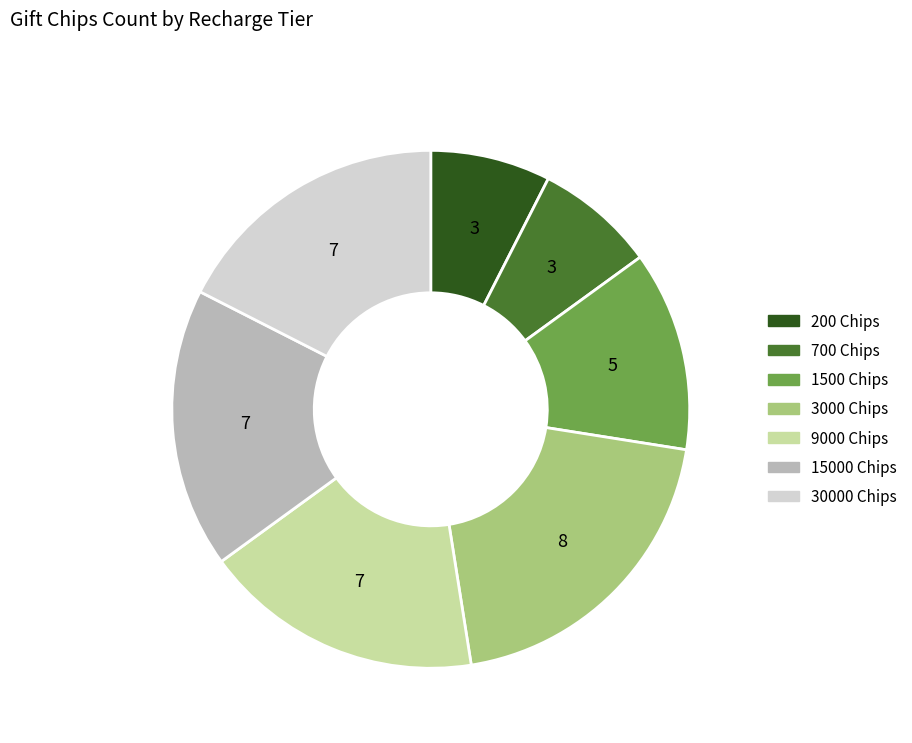

Does any single category account for the majority?

No